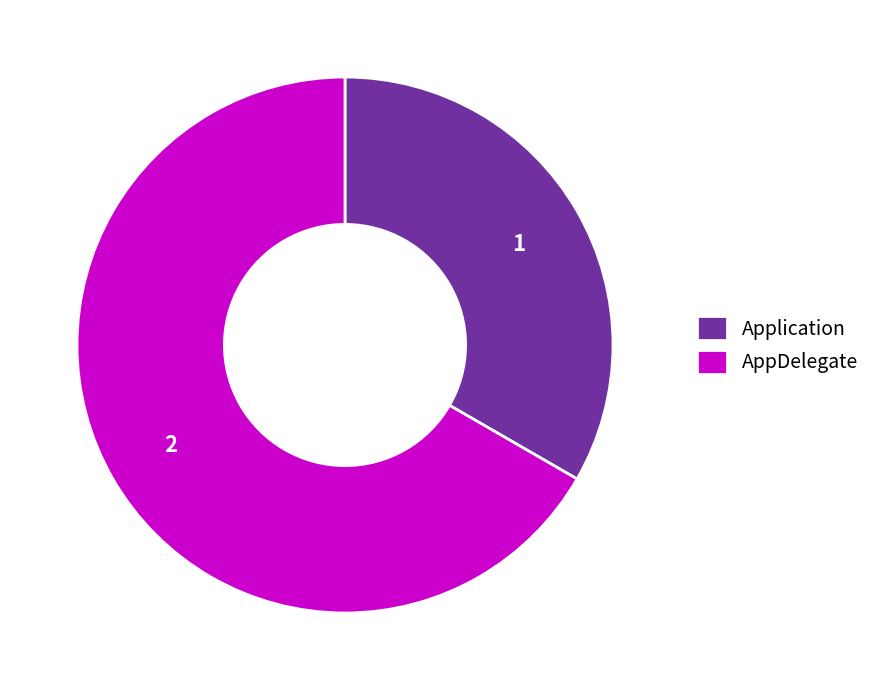

Between AppDelegate and Application, which is larger?

AppDelegate